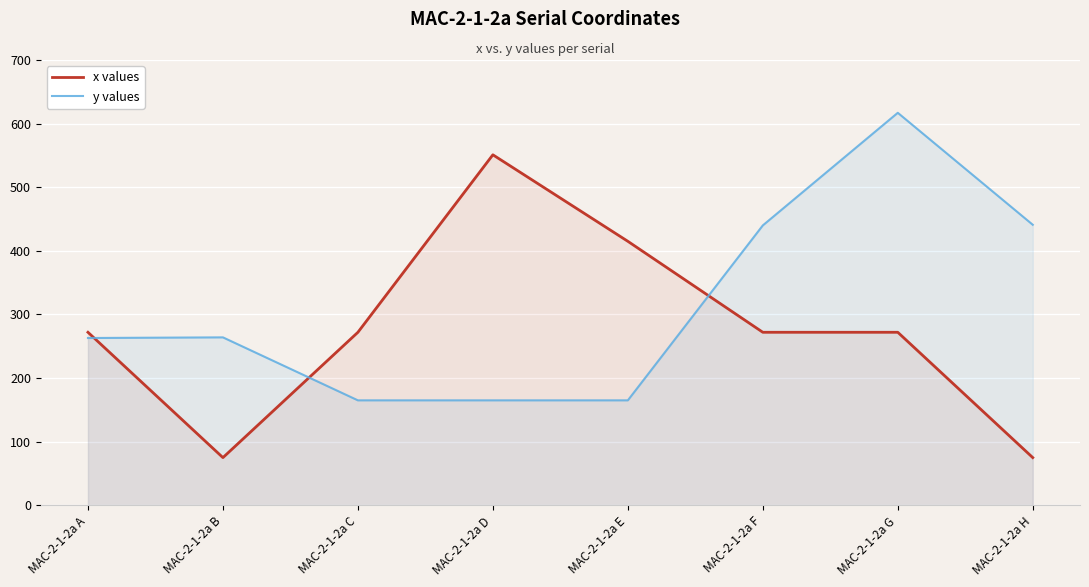

Reading left to right, list all the values displayed in this chart.

x values: 272	75	272	551	415	272	272	75
y values: 263	264	165	165	165	440	617	441